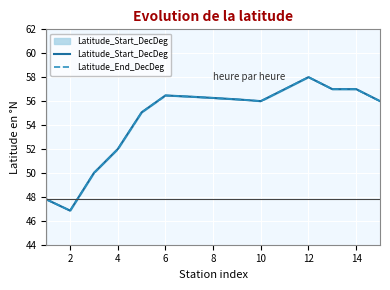

Which series has the widest spread of values?

Latitude_End_DecDeg